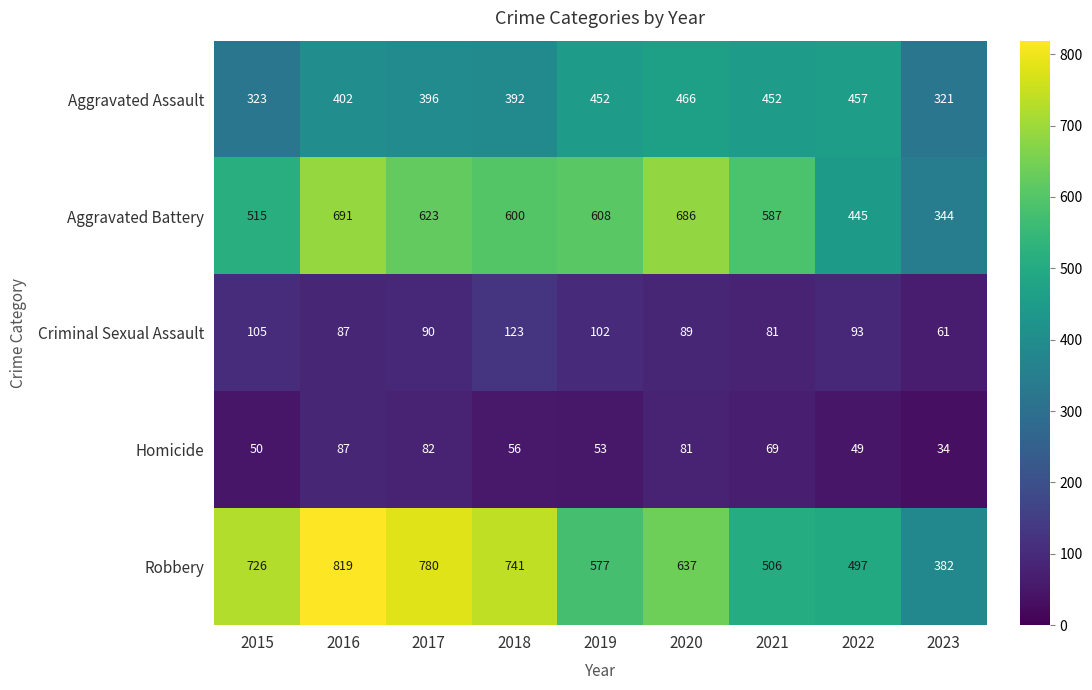

What is the difference between the Robbery values at 2022 and 2019?

80